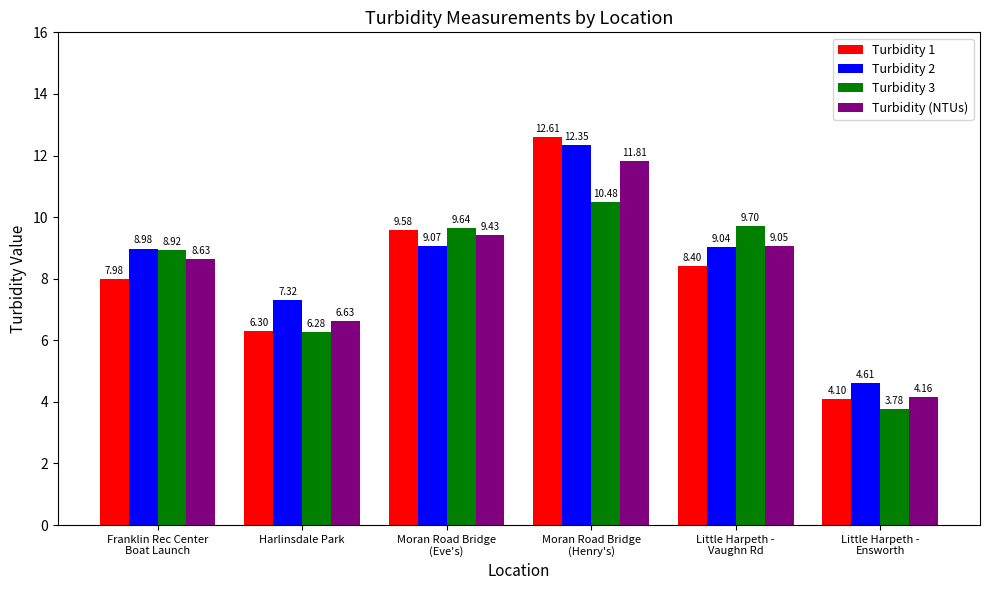

Where is Turbidity (NTUs) nearest to the value 7?

Harlinsdale Park